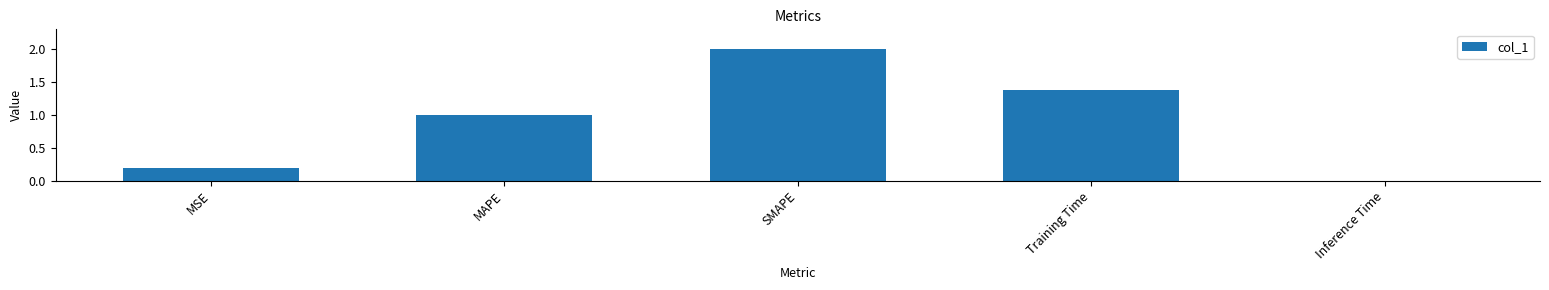

Are the bars grouped side by side (vs. stacked)?

No